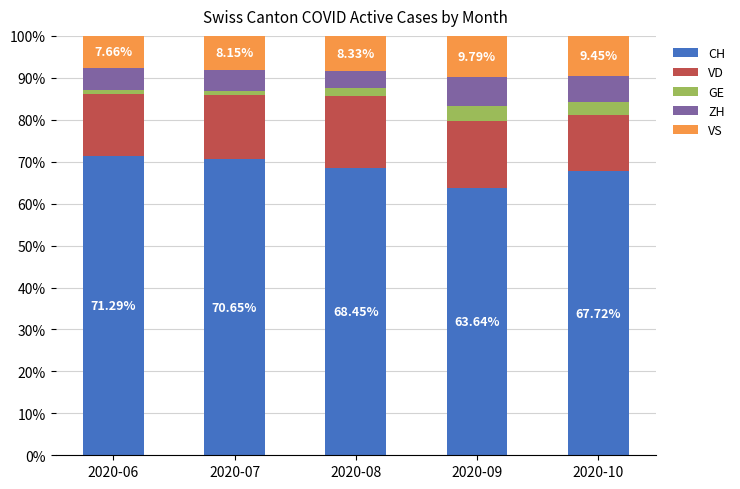

What is the sum of all CH values?

341.7